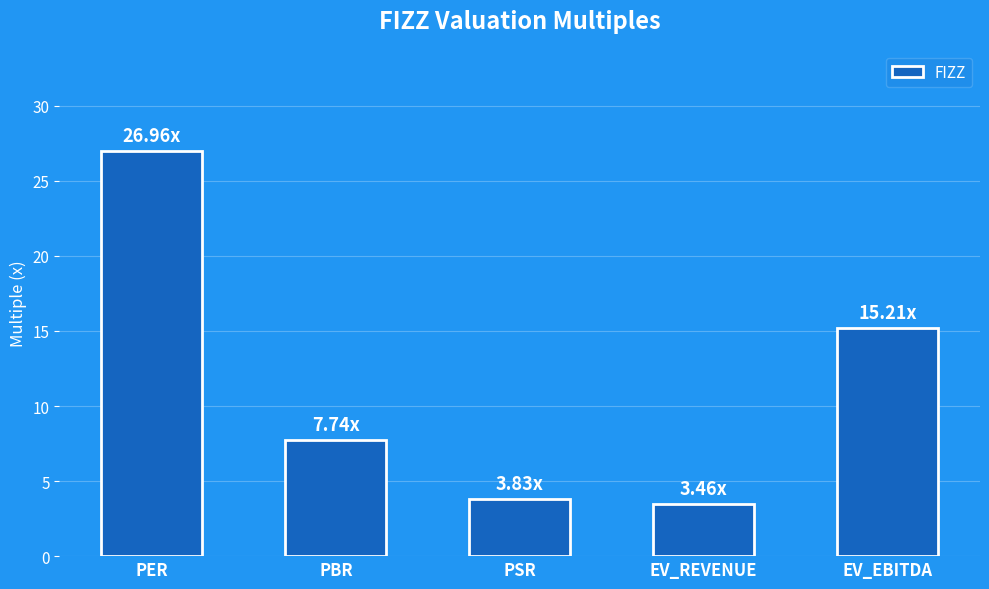

What is the label of the 3rd bar from the right?

PSR